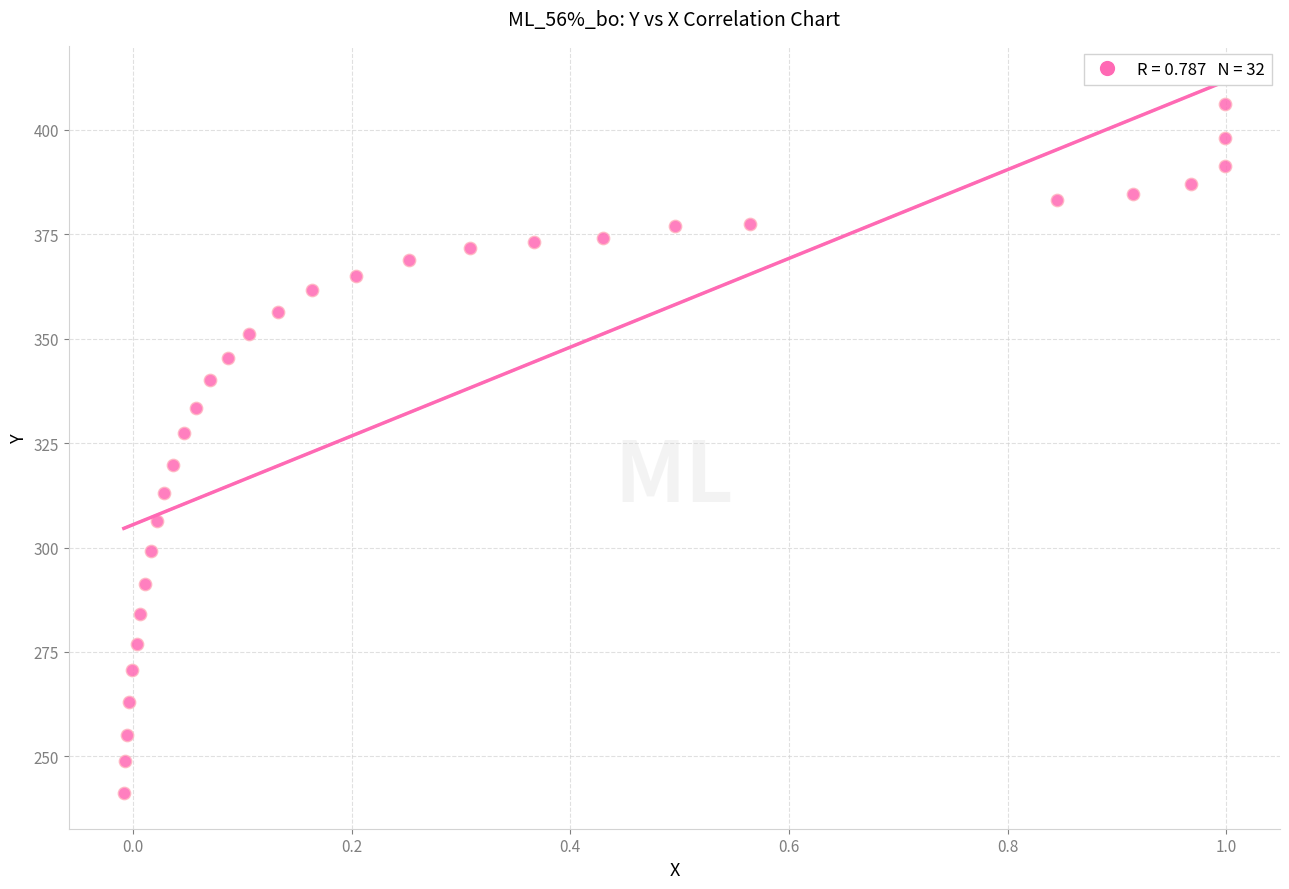

What is the range of X values (max minus min)?

1.0